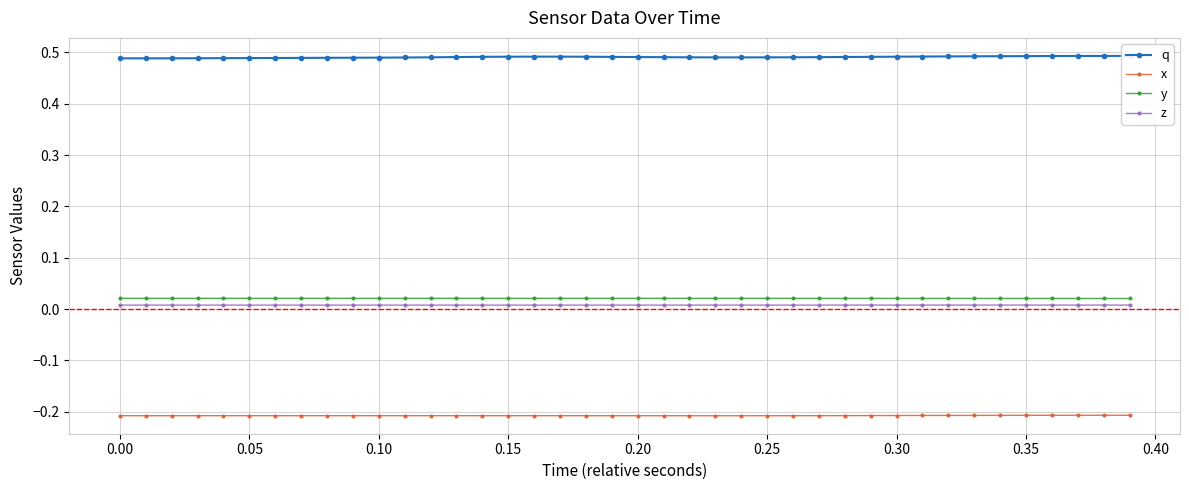

True or false: z and x intersect in this chart.

False